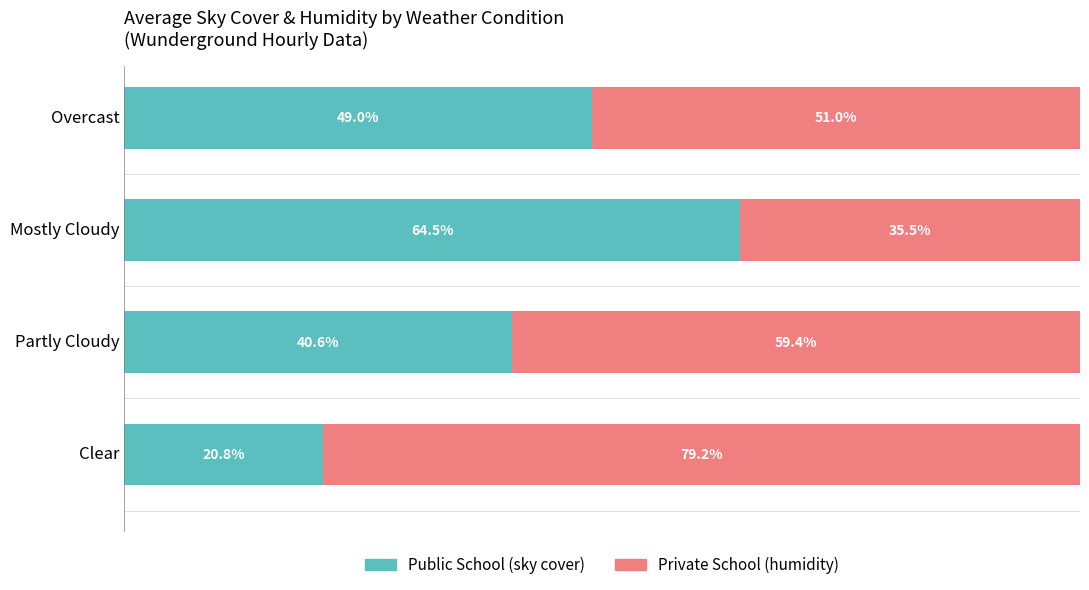

What is the difference between the maximum and minimum values in the Public School (sky cover) series?

43.7